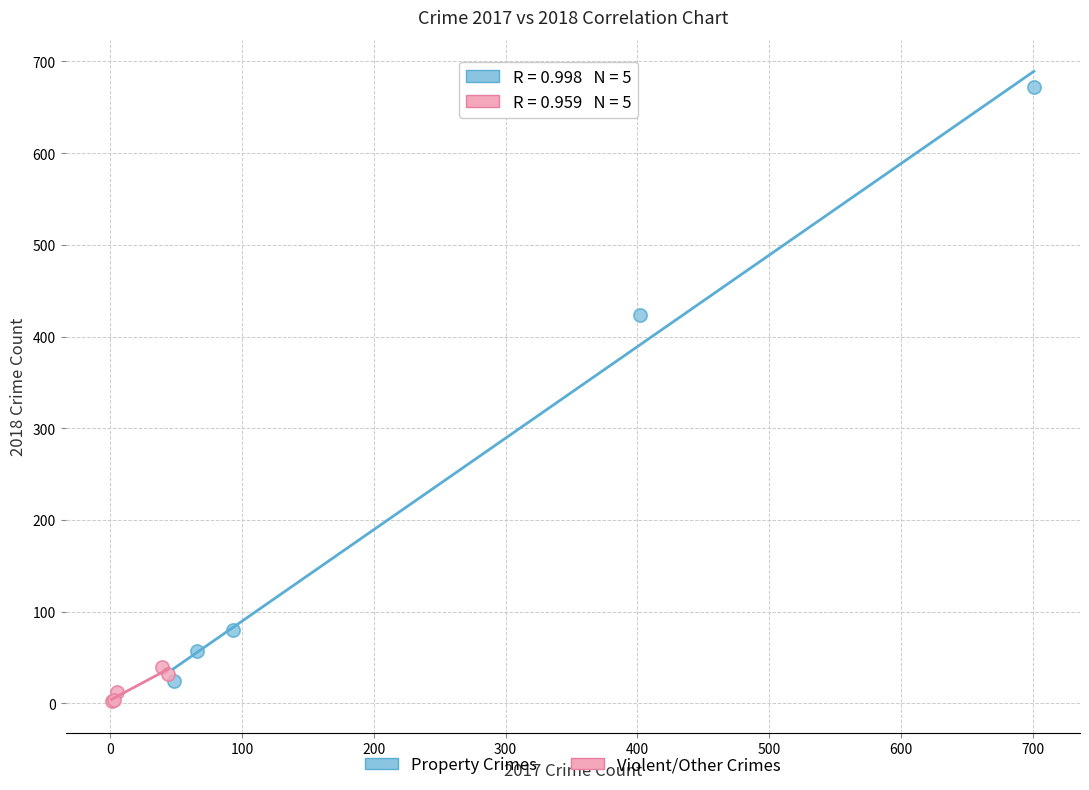

Which series reaches the maximum Y coordinate?

Property Crimes